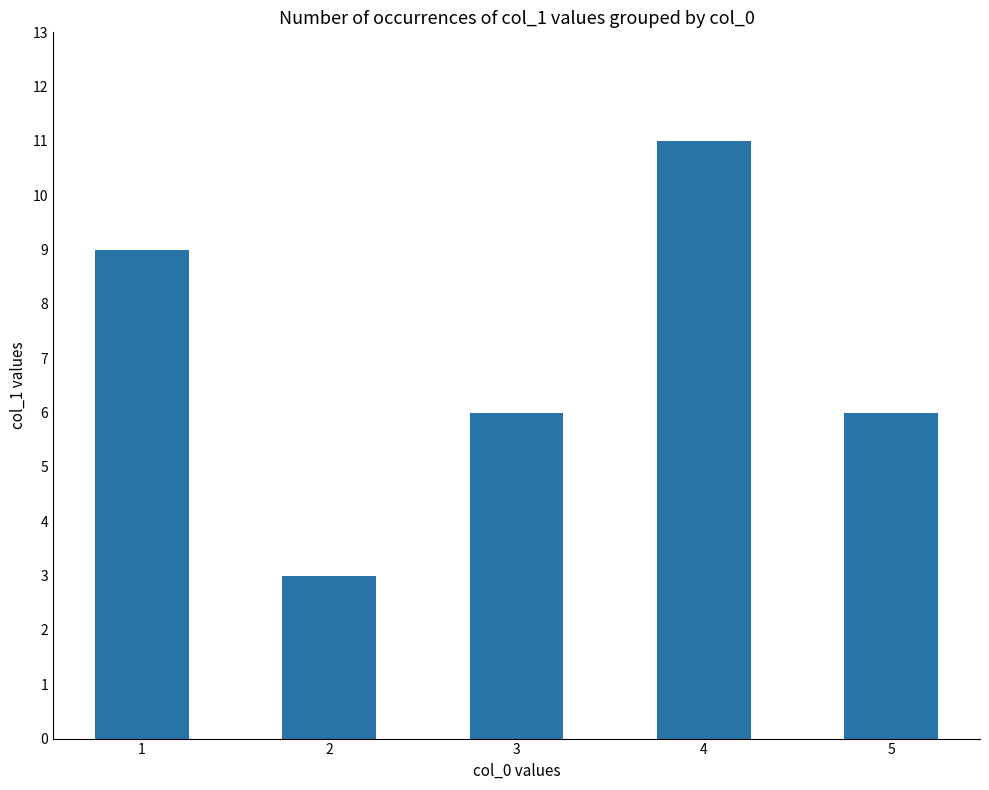

What value does the data have at 4?

11